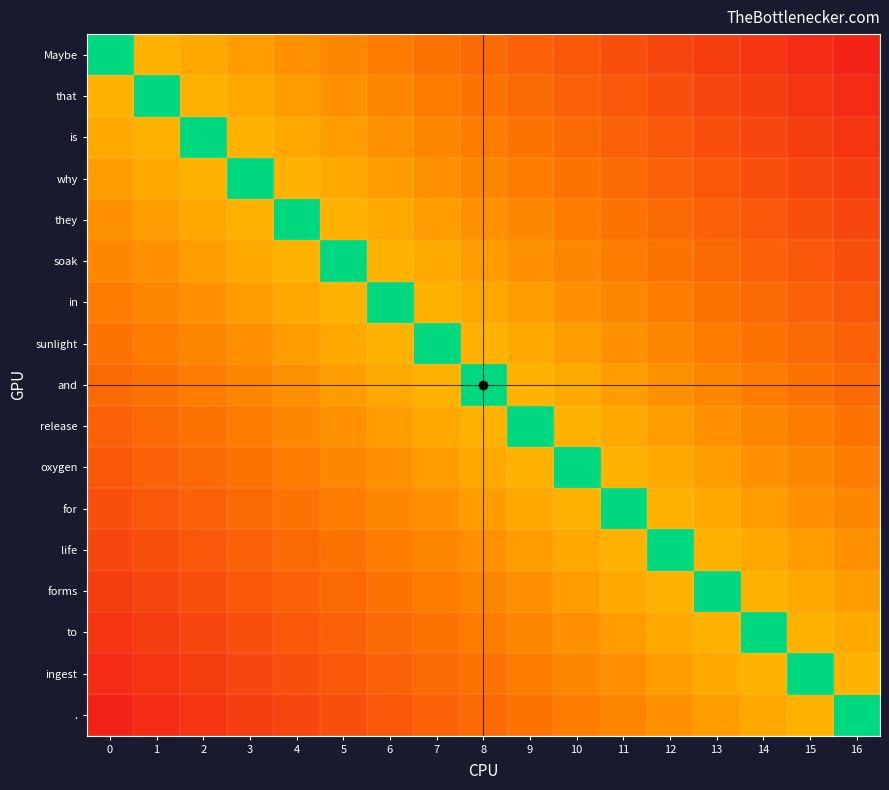

Which series has the largest range (max minus min)?

Maybe